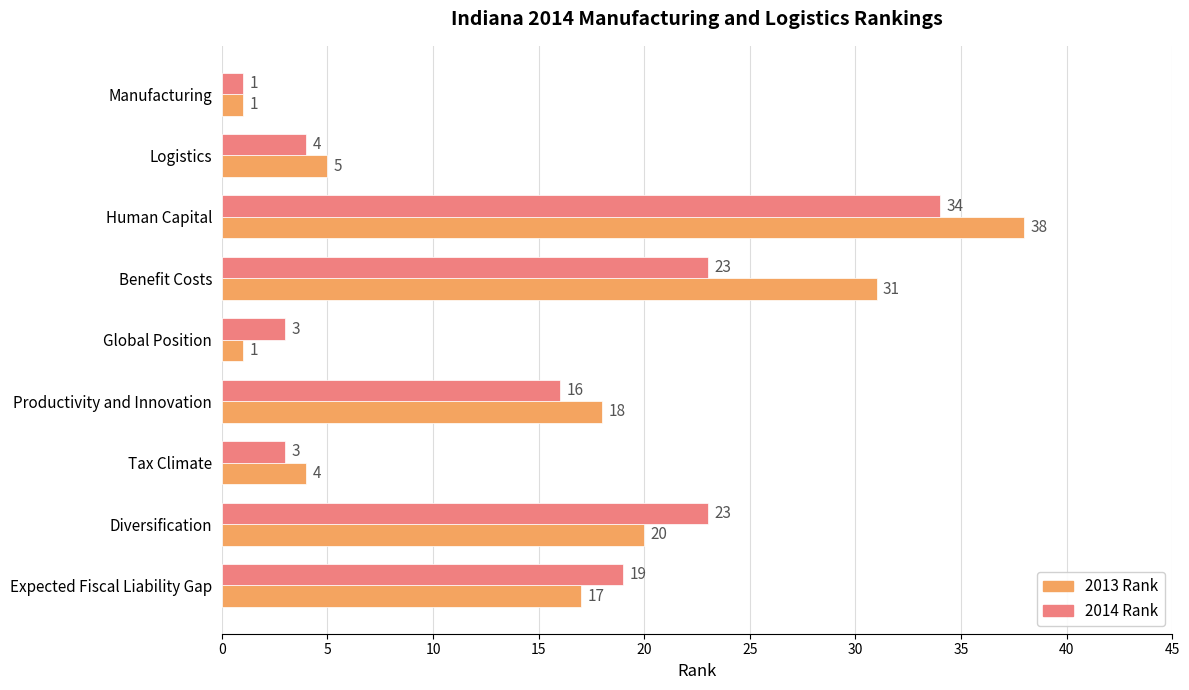

At Human Capital, list the series in order from largest to smallest.

2013 Rank, 2014 Rank